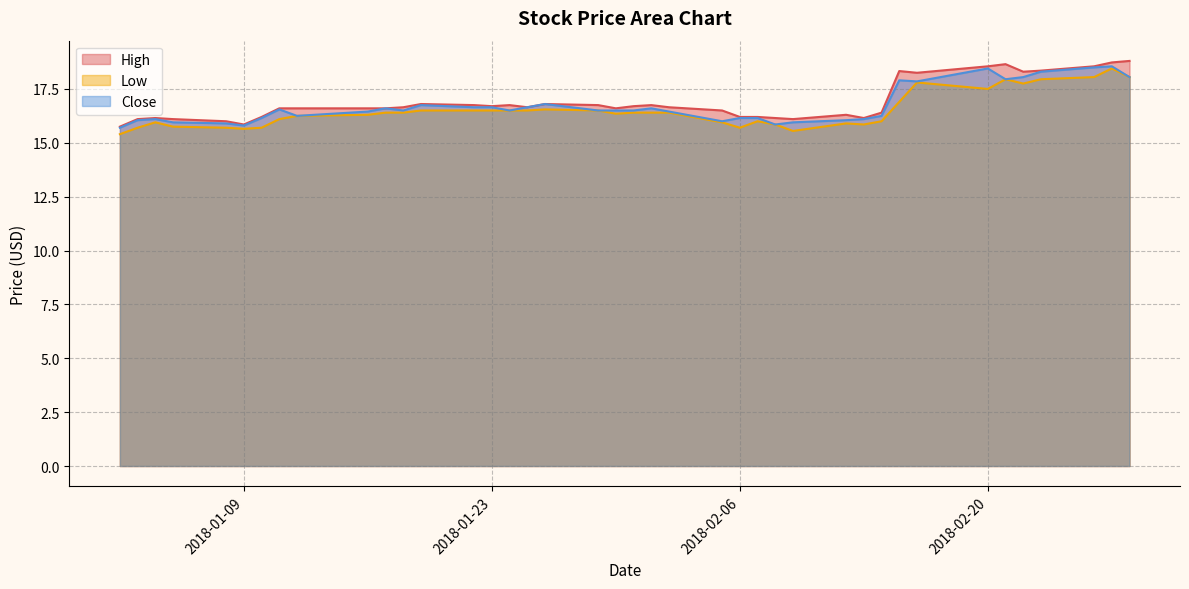

What is the label of the 18th point from the right?

2018-02-02